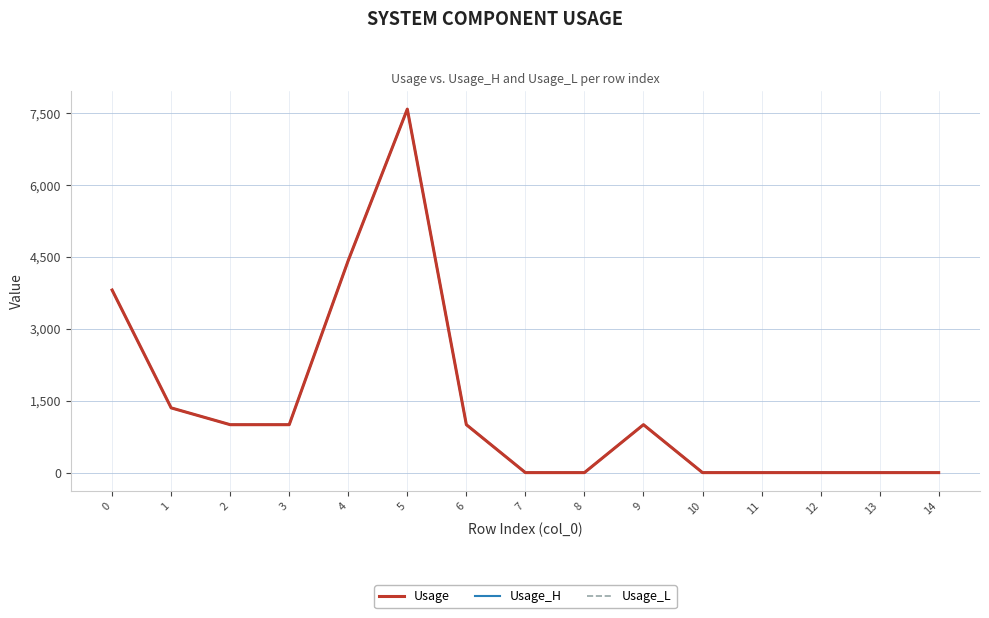

Does the chart have visible grid lines?

Yes